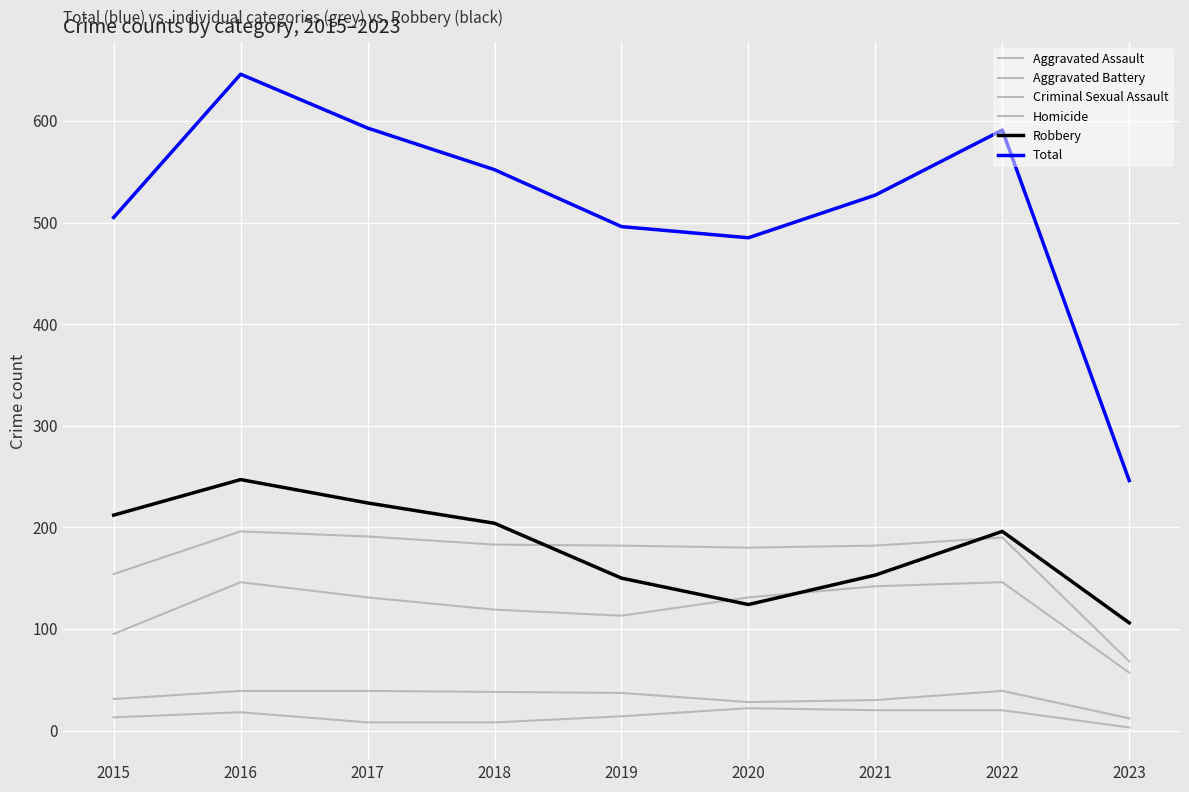

Is this an area chart (filled region under the line)?

No